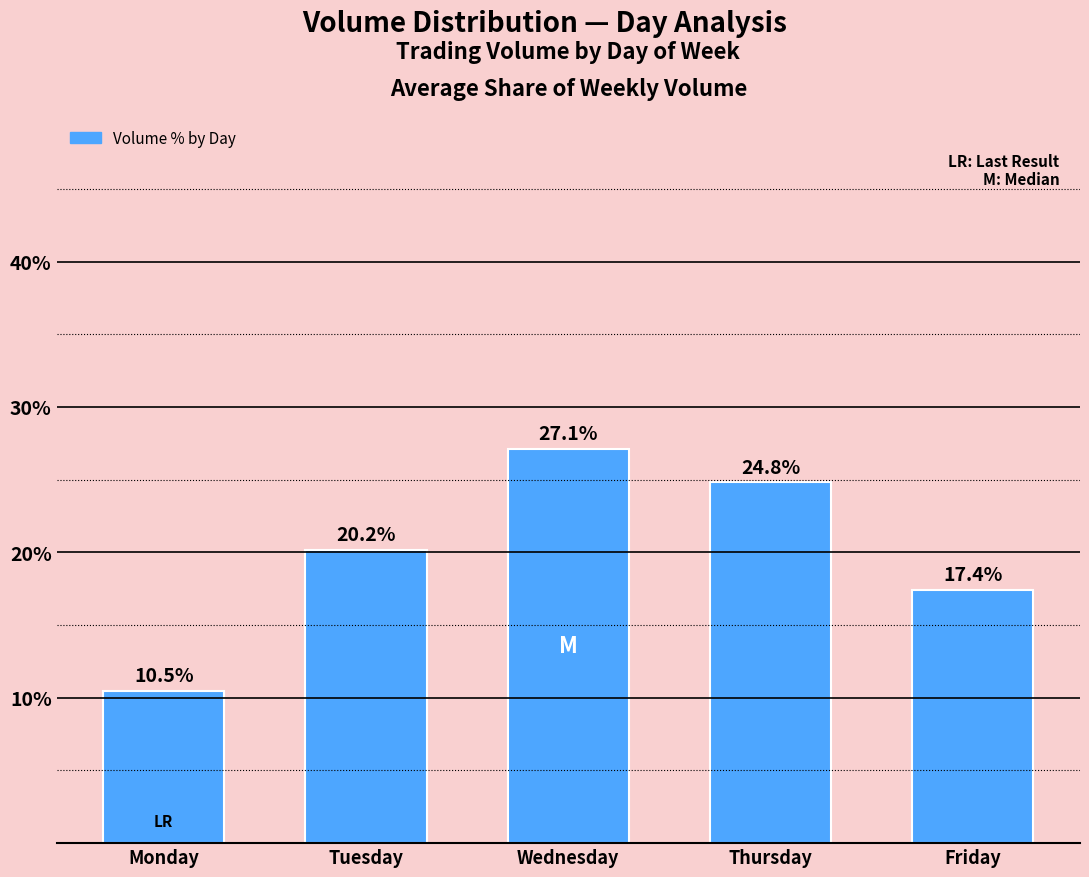

What value does the data have at Tuesday?

20.2